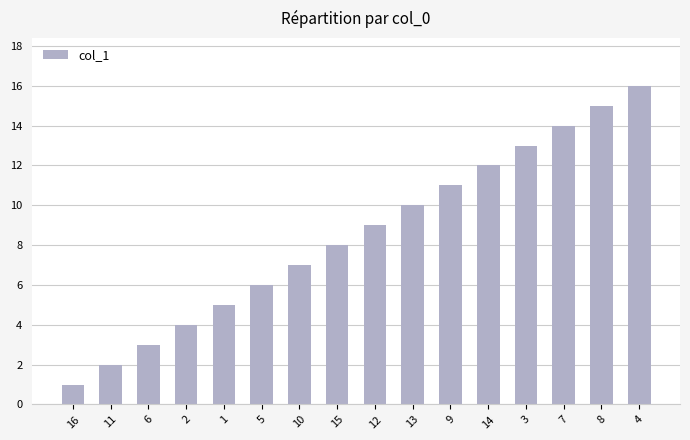

Rank the categories by value from highest to lowest.

4, 8, 7, 3, 14, 9, 13, 12, 15, 10, 5, 1, 2, 6, 11, 16